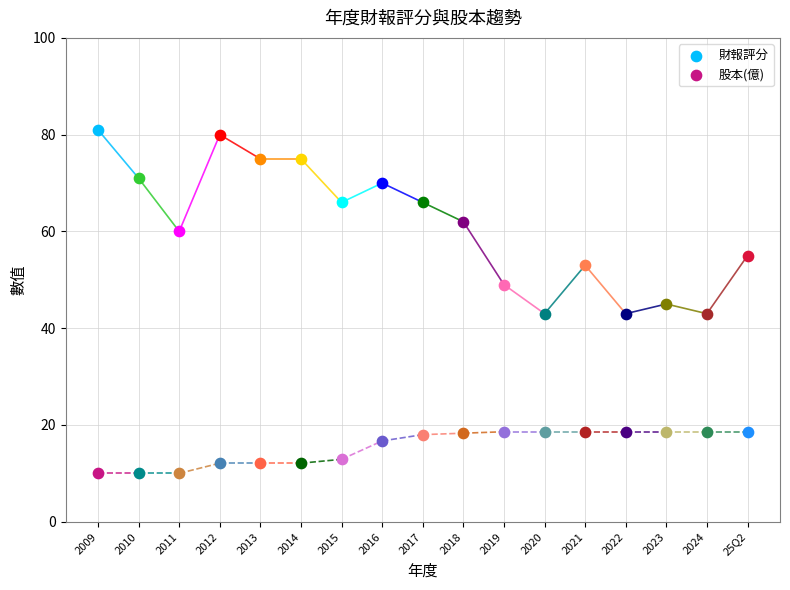

Which series contains the lowest Y value?

股本(億)